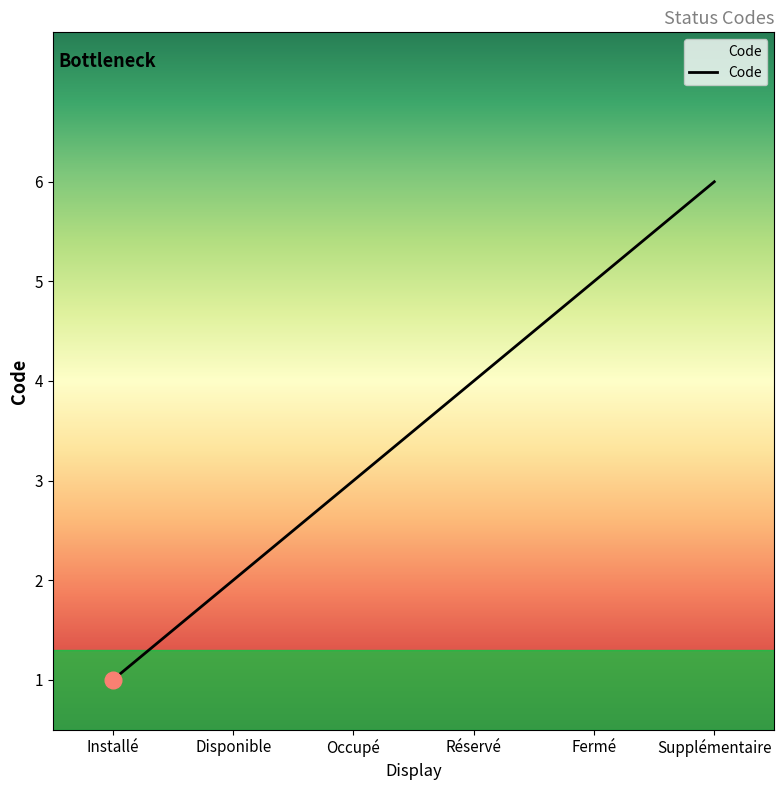

What is the approximate value at Disponible?

2